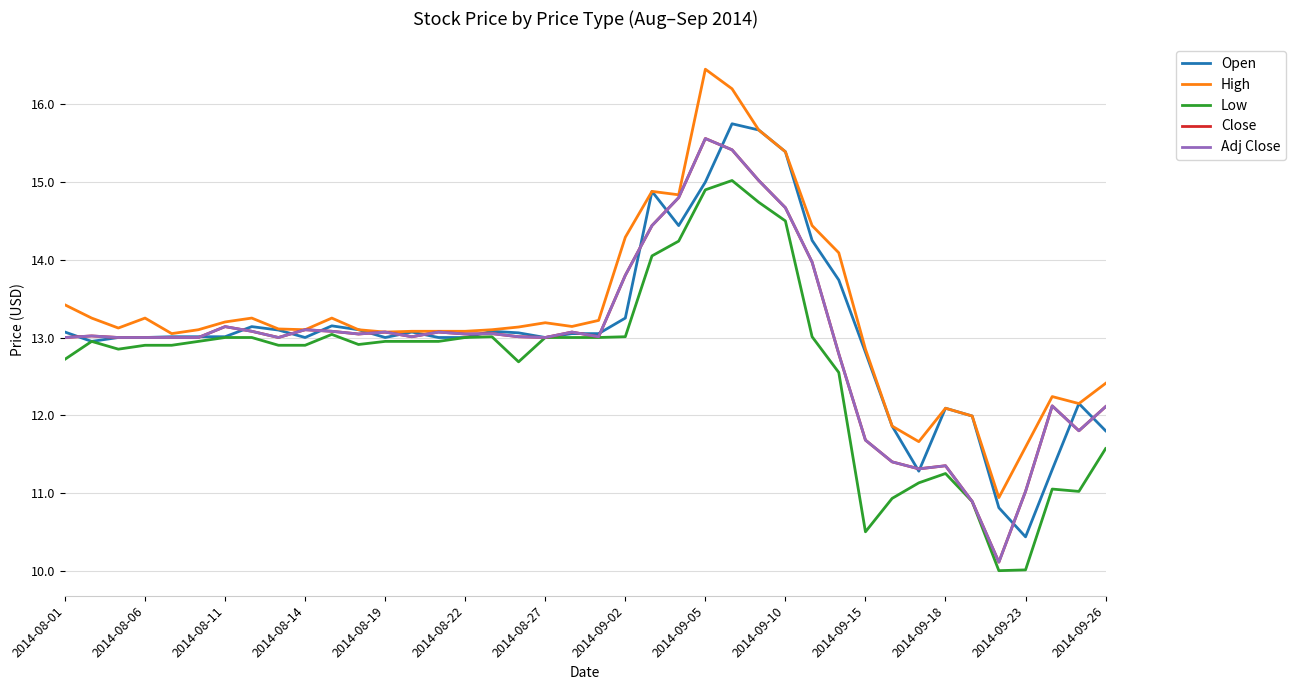

Is this an area chart (filled region under the line)?

No